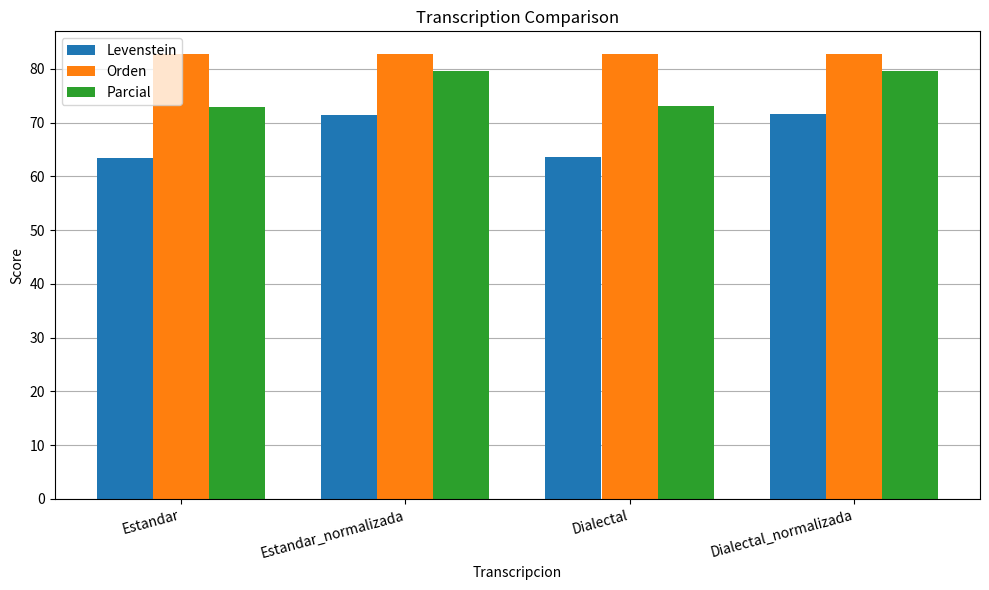

What position from the right is Dialectal_normalizada?

1